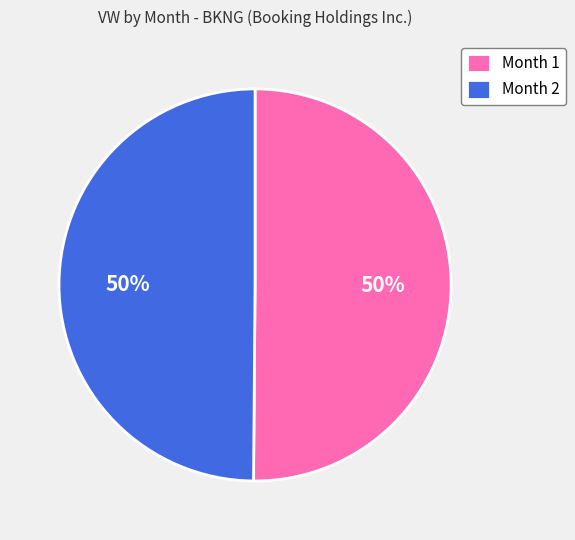

The Month 2 slice represents 50% of the pie. True or false?

True